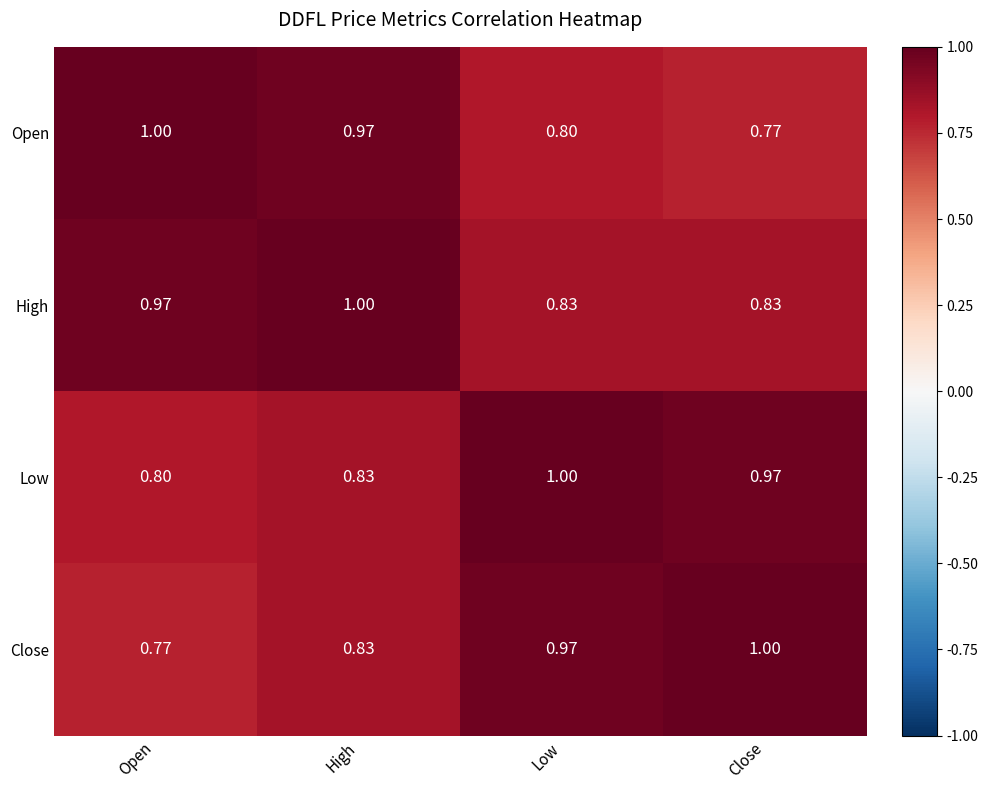

What is the total value across all series at High?

3.6